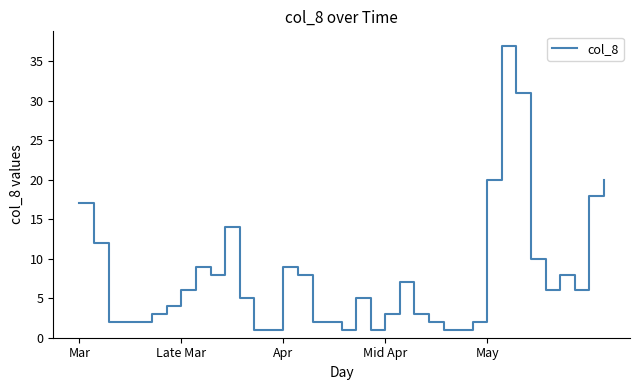

What is the greatest value displayed?

37